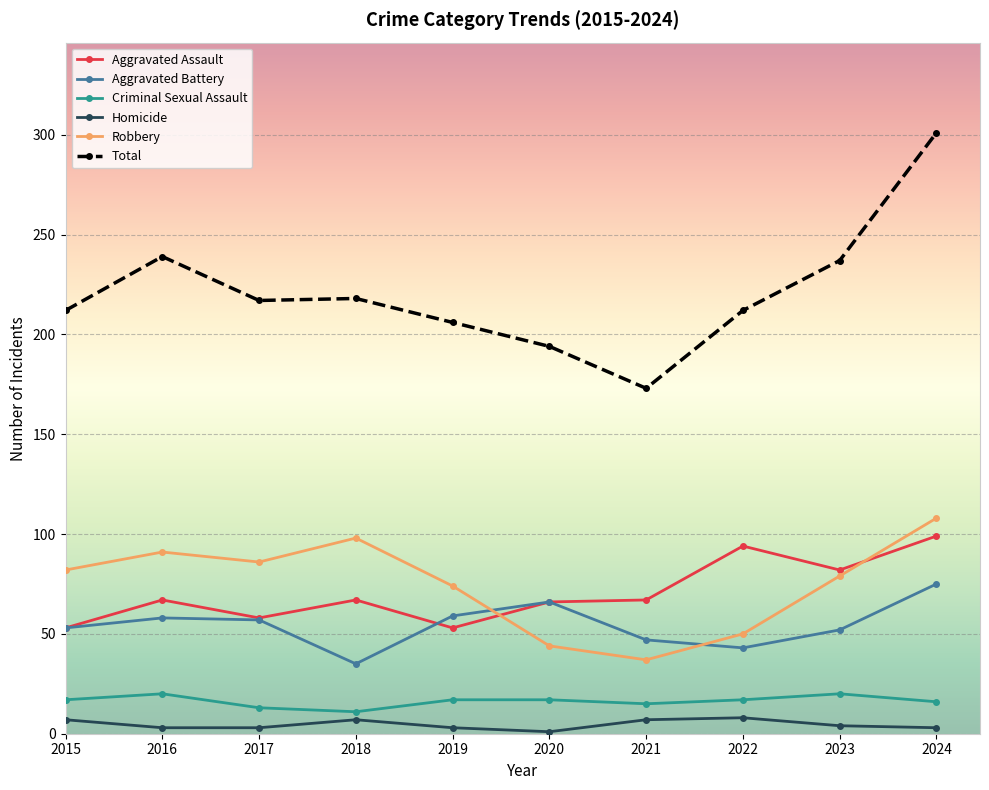

What is the sum of the Aggravated Battery values at 2024 and 2020?

141